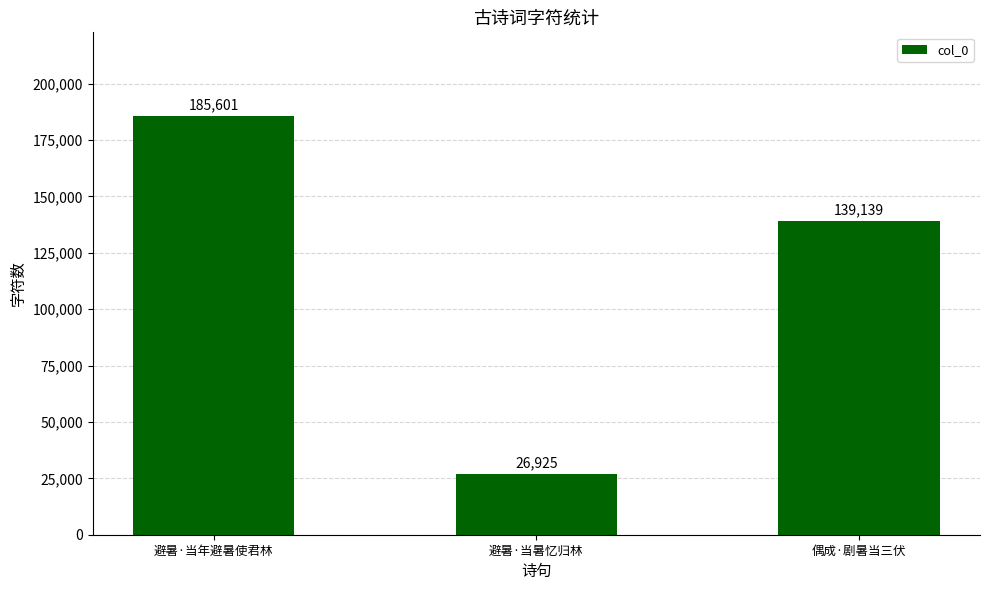

How many data points does each series have?

3